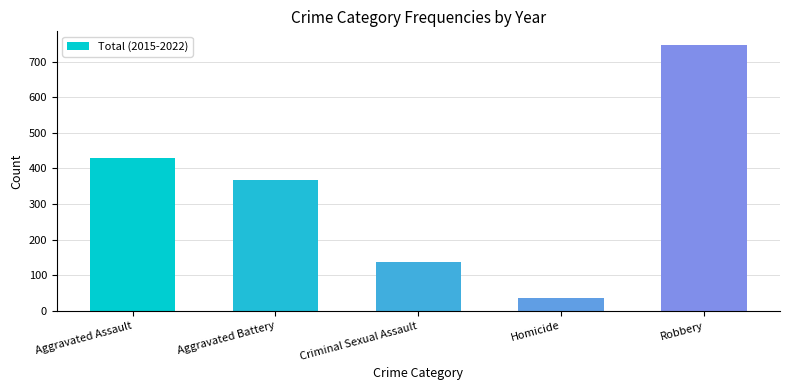

Is it true that the value at Homicide is 60?

False